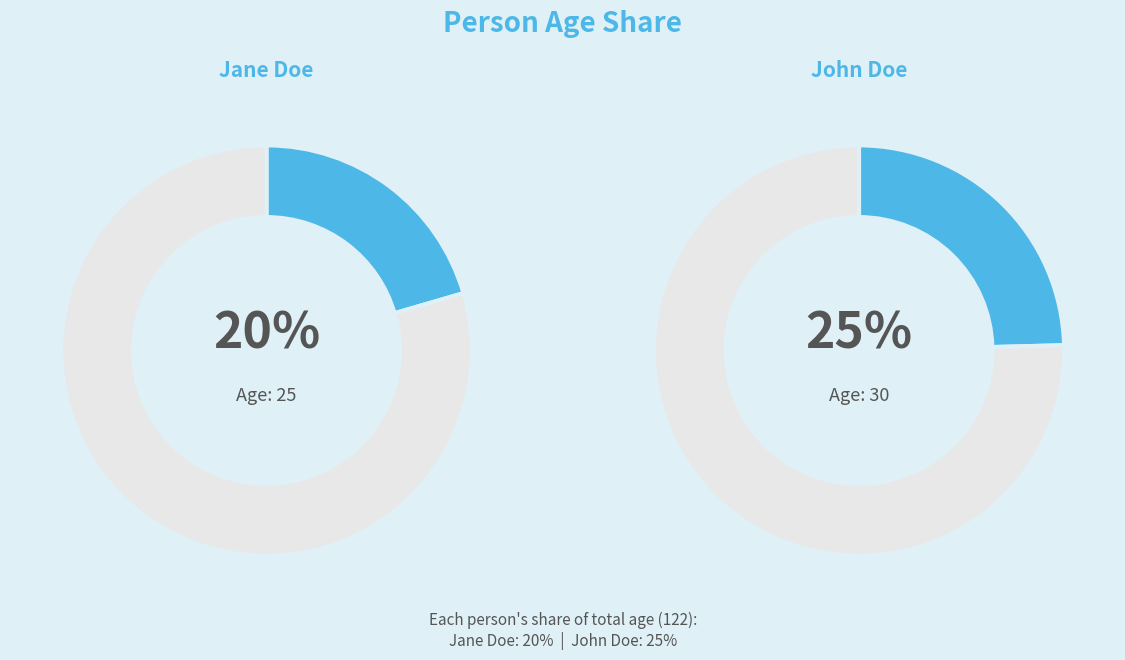

The John Doe slice represents 14% of the pie. True or false?

False